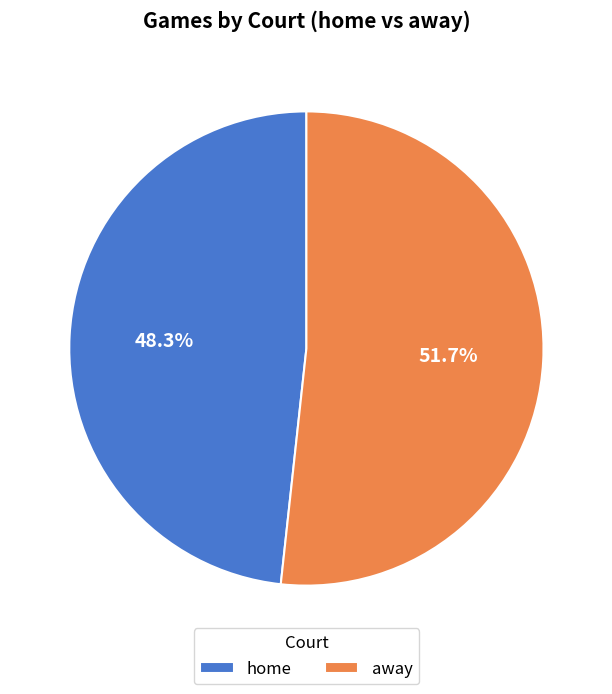

To the nearest percent, what portion does away represent?

52%